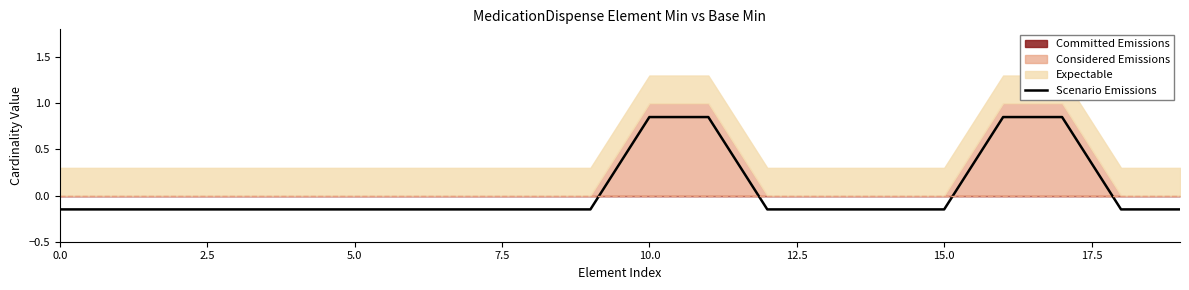

At which label does Scenario Emissions first exceed 0?

10.0